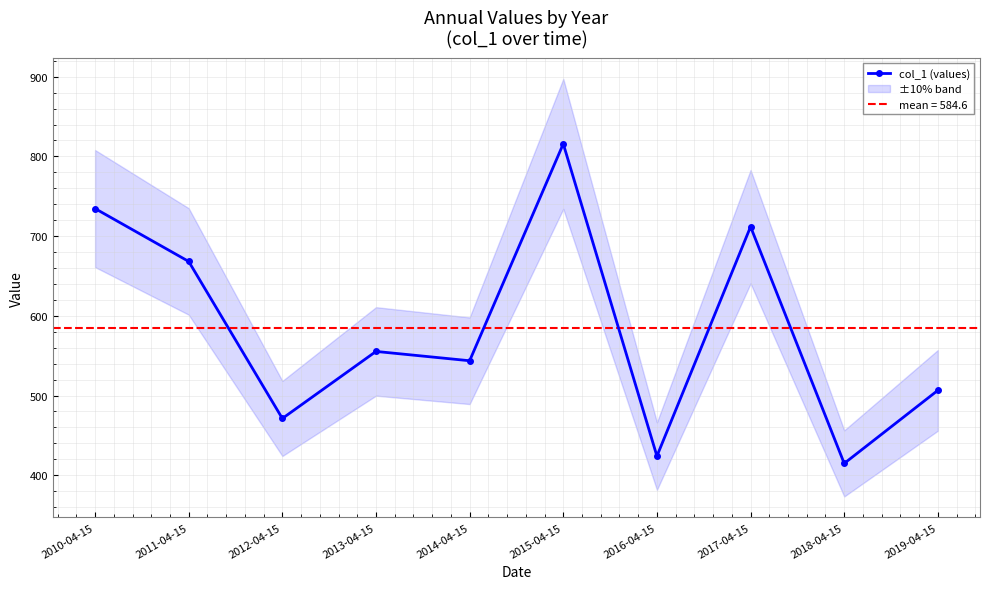

How many points are higher than both their immediate neighbors (excluding endpoints)?

3